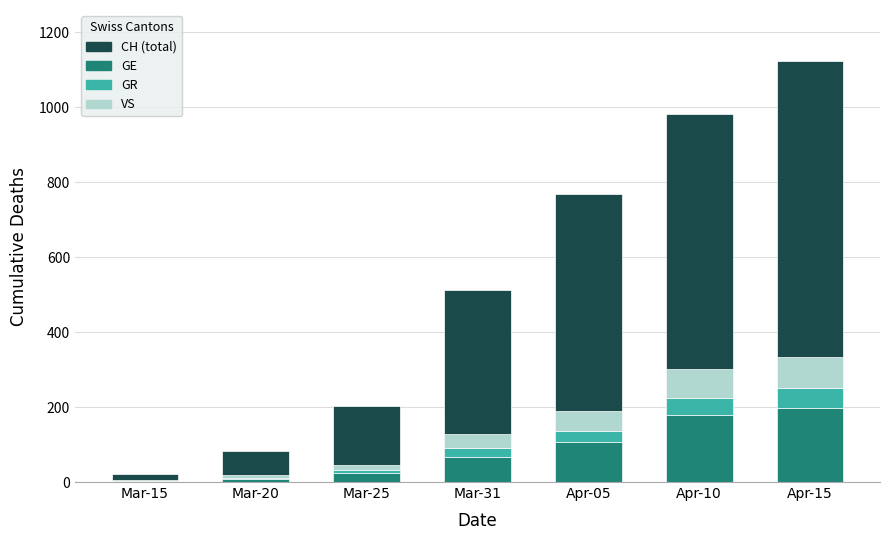

Which has a higher value, Mar-25 or Mar-31?

Mar-31